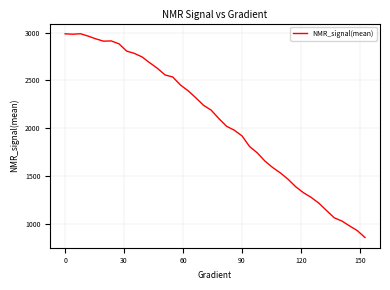

What is the minimum value shown in the chart?

853.1